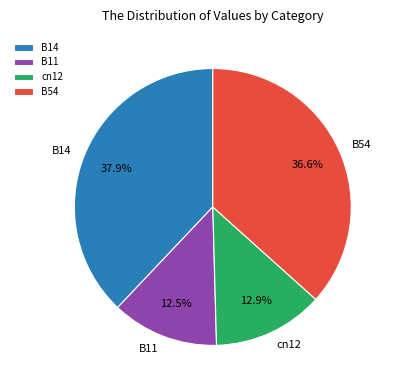

What percentage is NOT represented by cn12?

87.1%